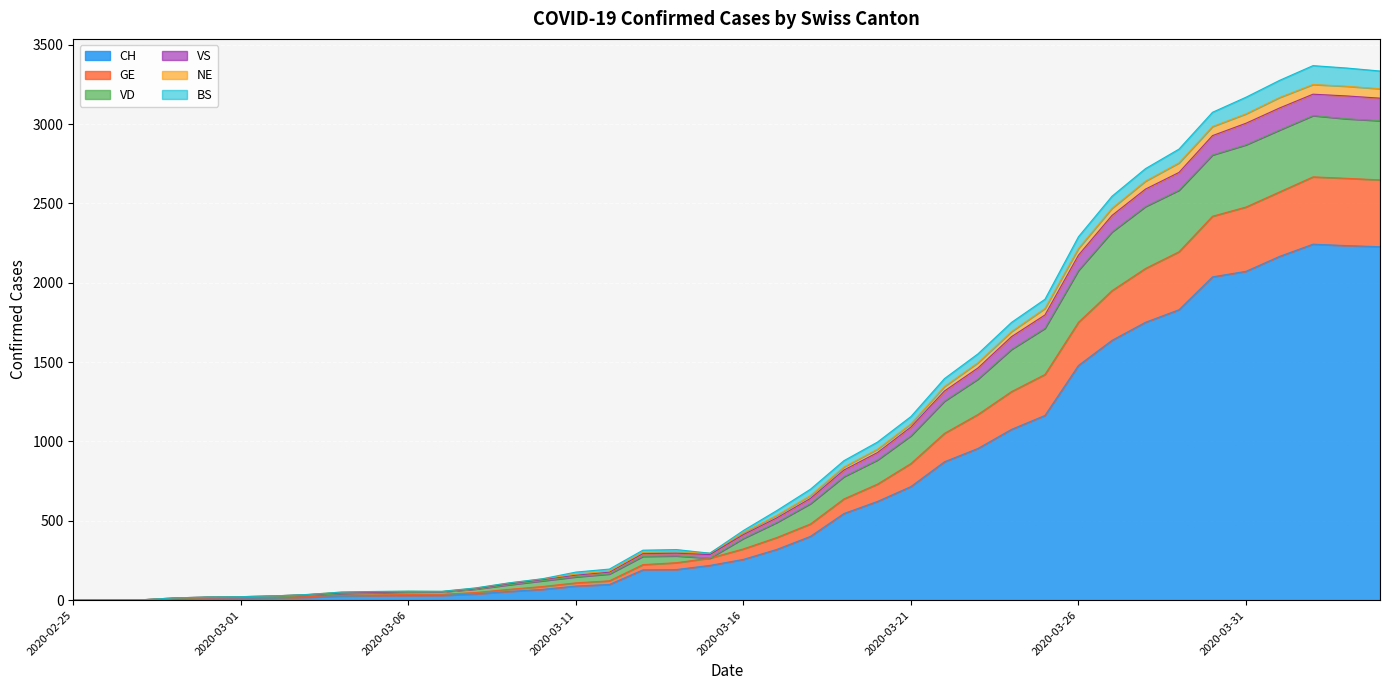

At which category is the sum across all series the highest?

2020-04-02